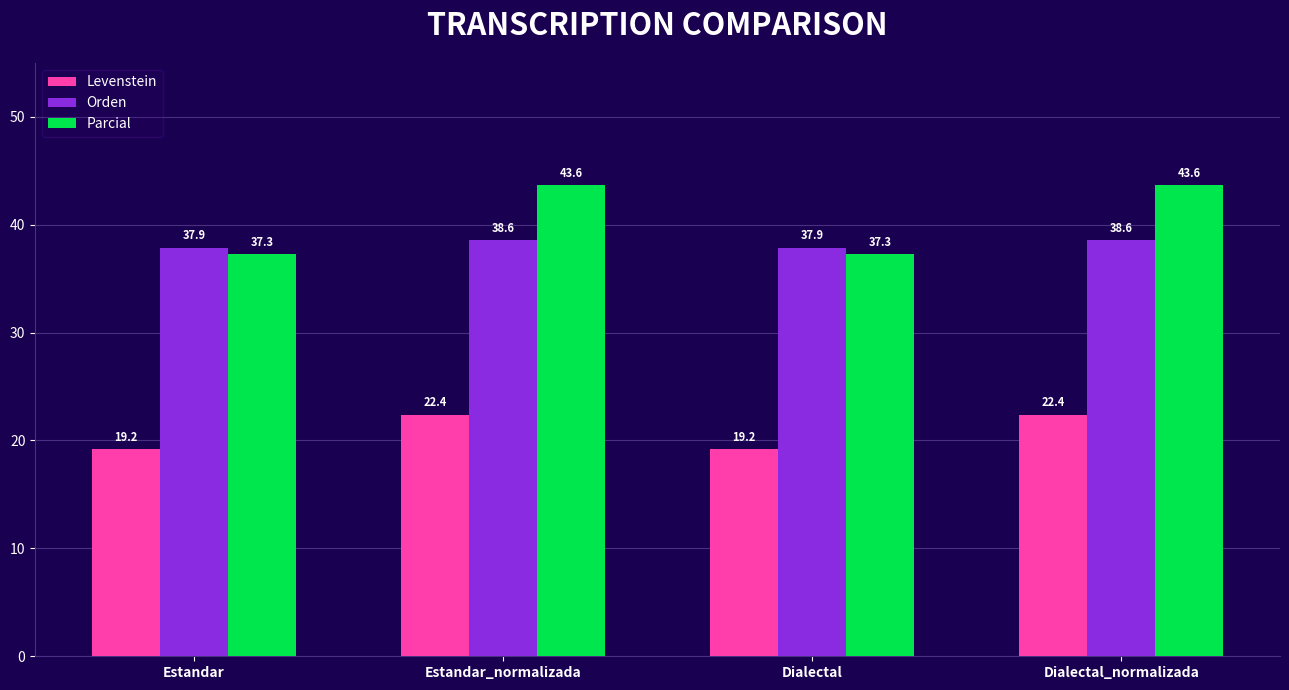

What is the greatest value displayed?

43.6